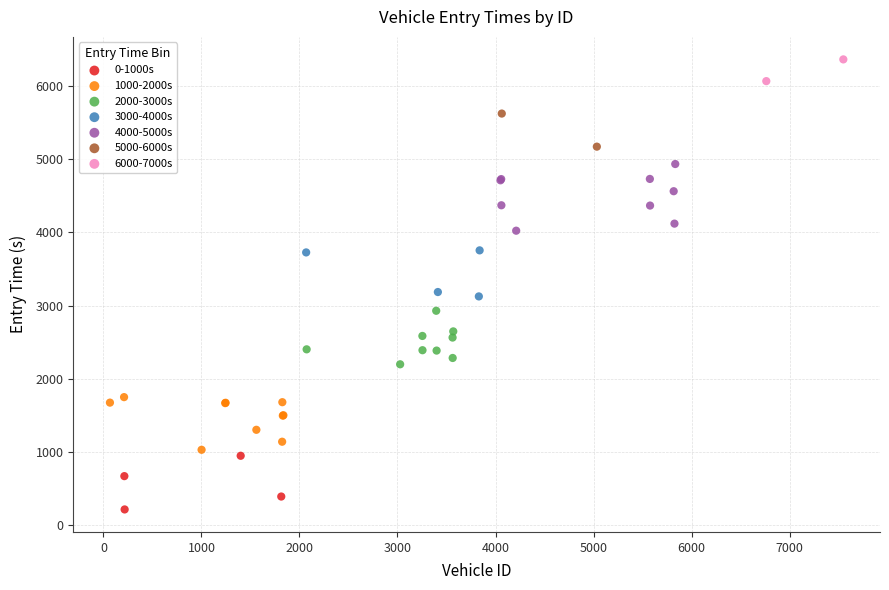

Which series reaches the maximum Y coordinate?

6000-7000s